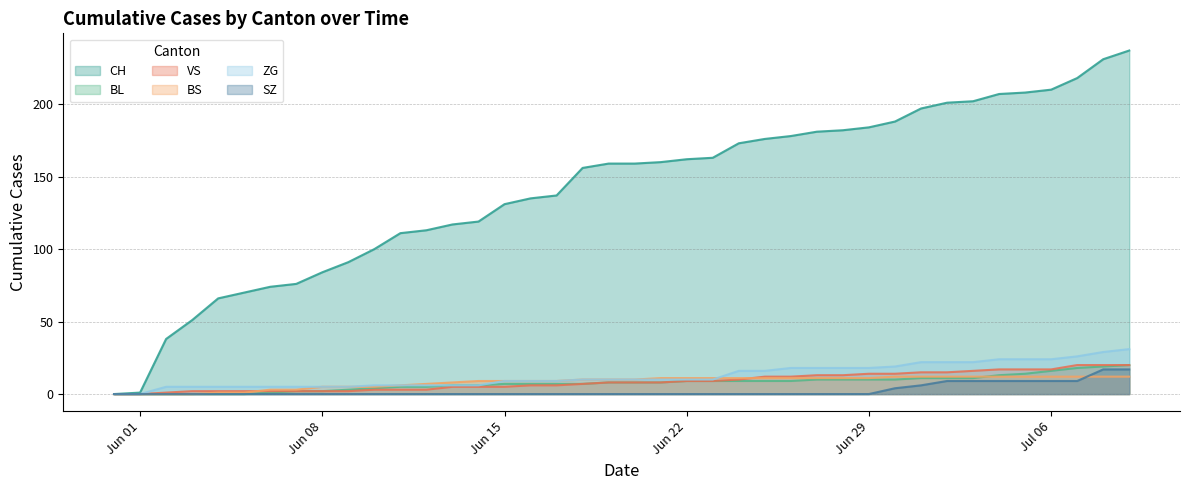

Reading left to right, extract all data points from this chart.

CH: 0	1	38	51	66	70	74	76	84	91	100	111	113	117	119	131	135	137	156	159	159	160	162	163	173	176	178	181	182	184	188	197	201	202	207	208	210	218	231	237
BL: 0	0	0	0	0	0	1	2	2	3	4	5	5	6	6	7	7	7	7	8	8	8	9	9	9	9	9	10	10	10	10	11	11	11	13	14	16	18	19	20
VS: 0	0	1	2	2	2	2	2	2	2	3	3	3	5	5	5	6	6	7	8	8	8	9	9	10	12	12	13	13	14	14	15	15	16	17	17	17	20	20	20
BS: 0	0	0	0	1	1	3	3	5	5	5	6	7	8	9	9	9	9	10	10	10	11	11	11	11	11	11	11	11	11	12	12	12	12	12	12	12	12	12	12
ZG: 0	0	5	5	5	5	5	5	5	5	6	6	6	6	6	9	9	9	10	10	10	10	10	10	16	16	18	18	18	18	19	22	22	22	24	24	24	26	29	31
SZ: 0	0	0	0	0	0	0	0	0	0	0	0	0	0	0	0	0	0	0	0	0	0	0	0	0	0	0	0	0	0	4	6	9	9	9	9	9	9	17	17